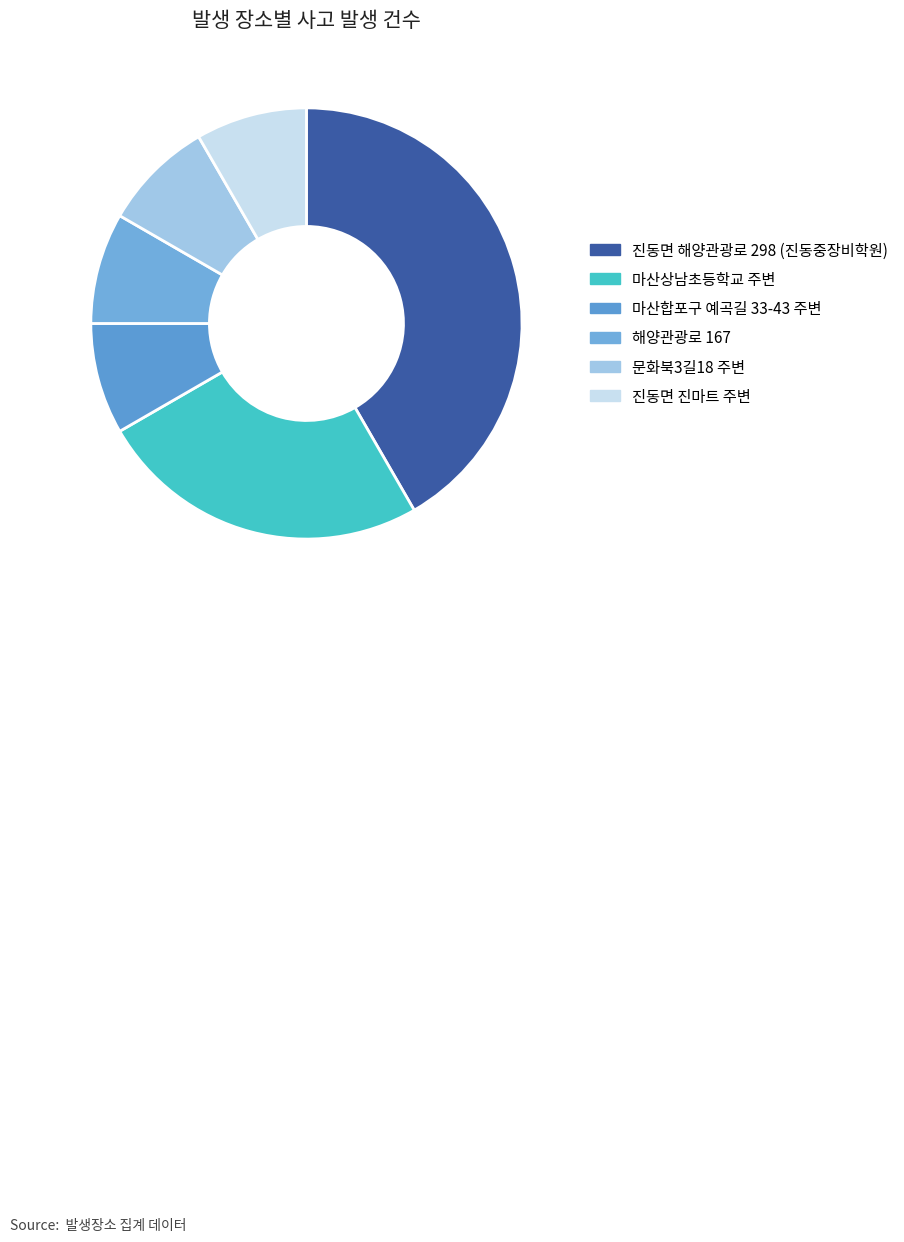

Which slice is the largest?

진동면 해양관광로 298 (진동중장비학원)